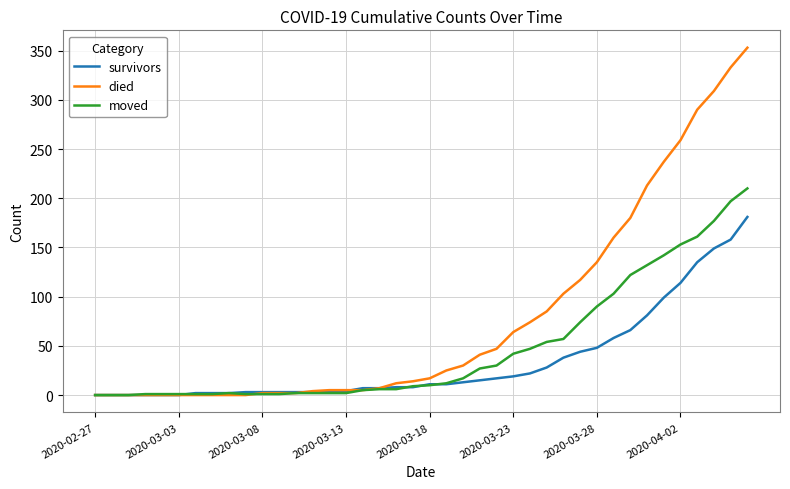

Rank the series by their average value, from lowest to highest.

survivors, moved, died